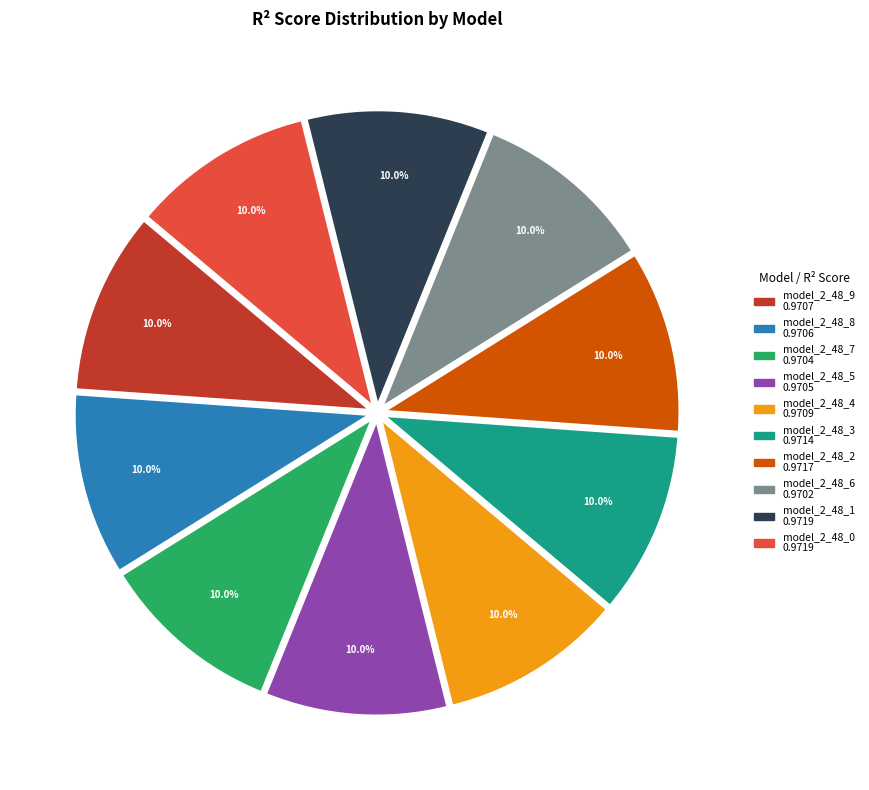

How many slices are in this pie chart?

10